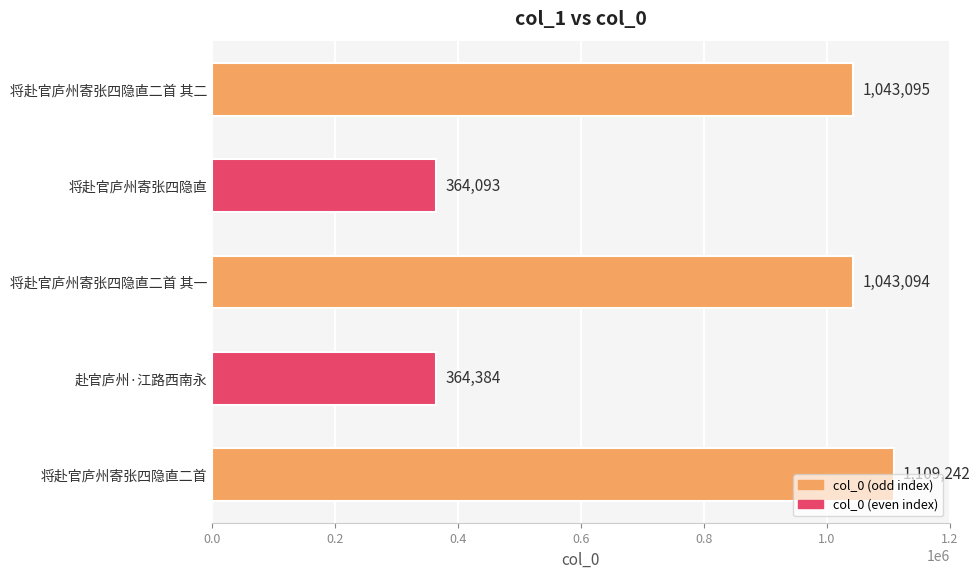

What is the value of the 3rd bar from the top?

1043094